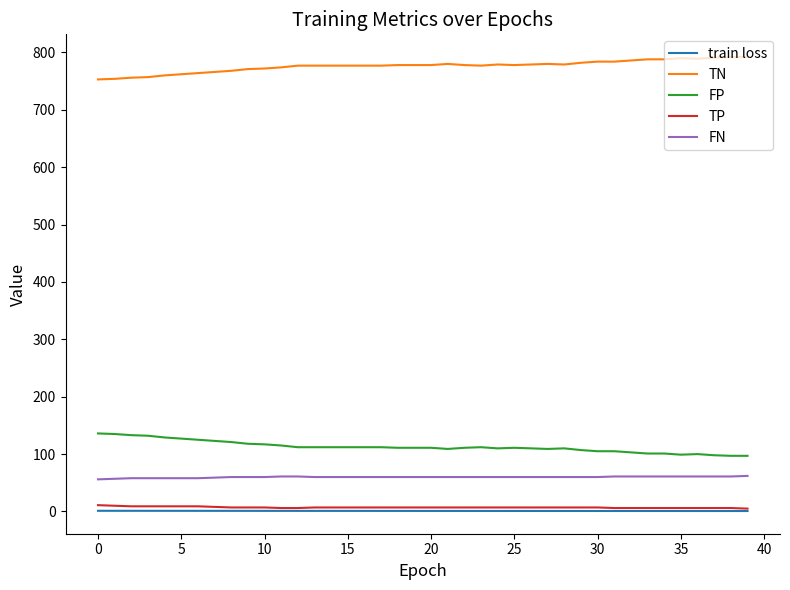

List the series in order of their peak value, lowest first.

train loss, TP, FN, FP, TN